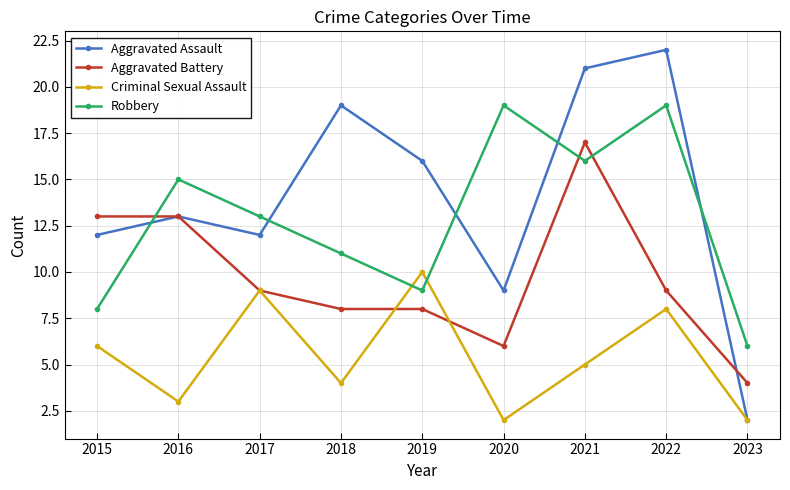

How many series are shown in this chart?

4